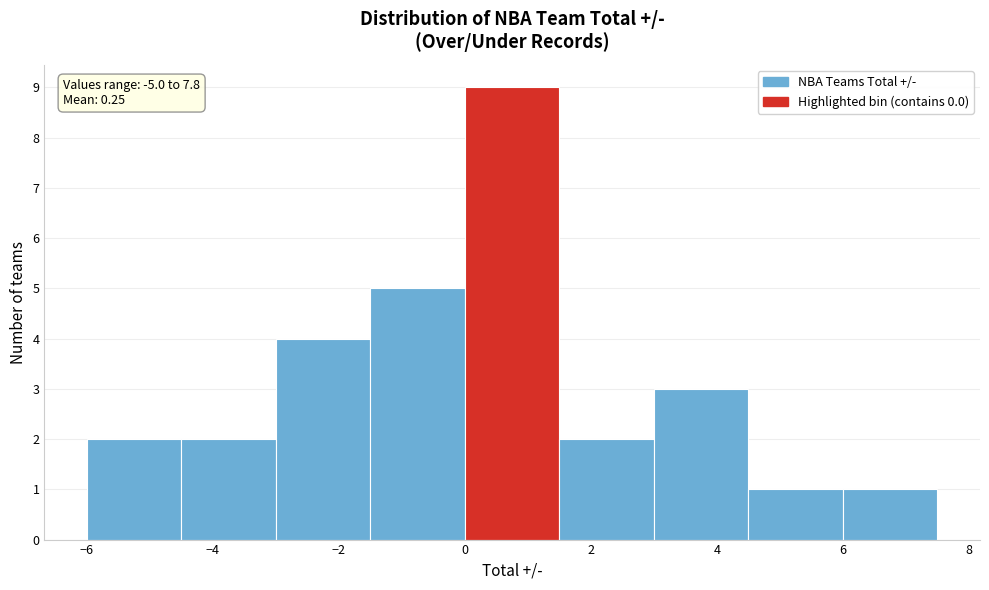

Which range on the x-axis has the tallest bar?

0.0 to 1.5